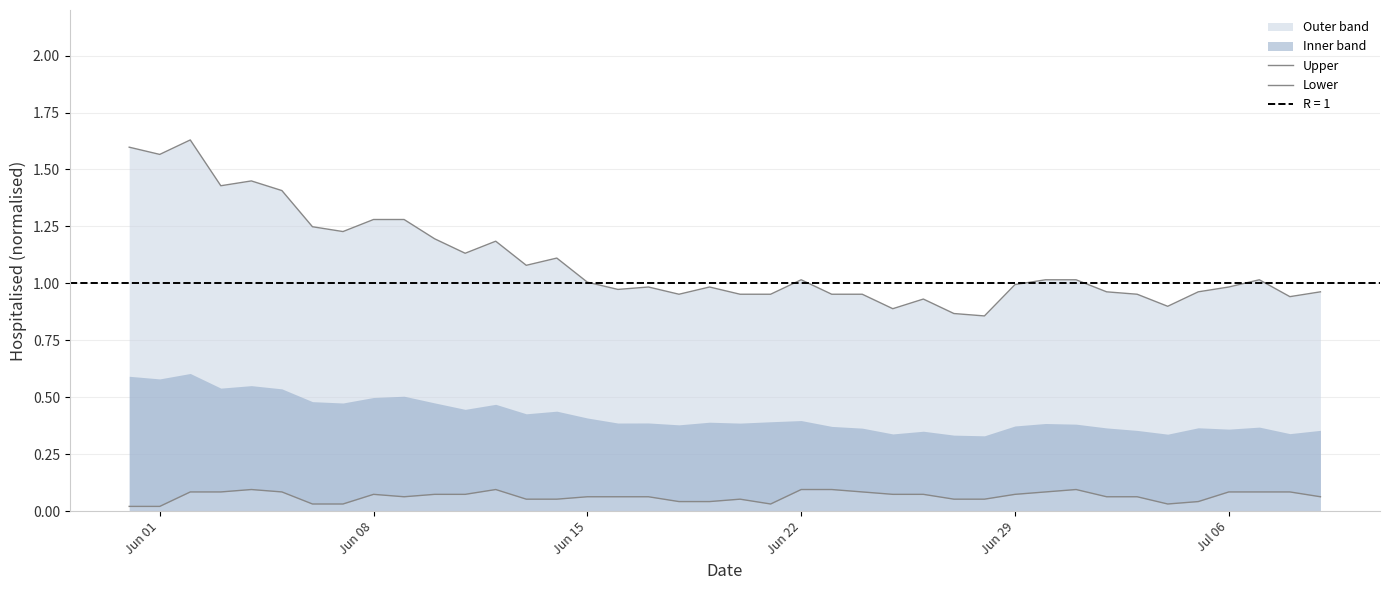

At how many categories does at least one series exceed 1?

20